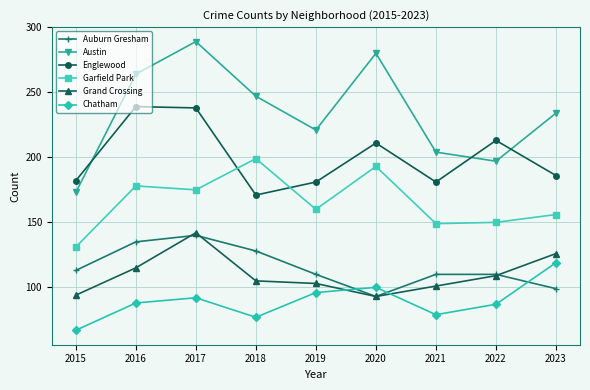

What is the value of the Austin point at the 9th from the left?

234